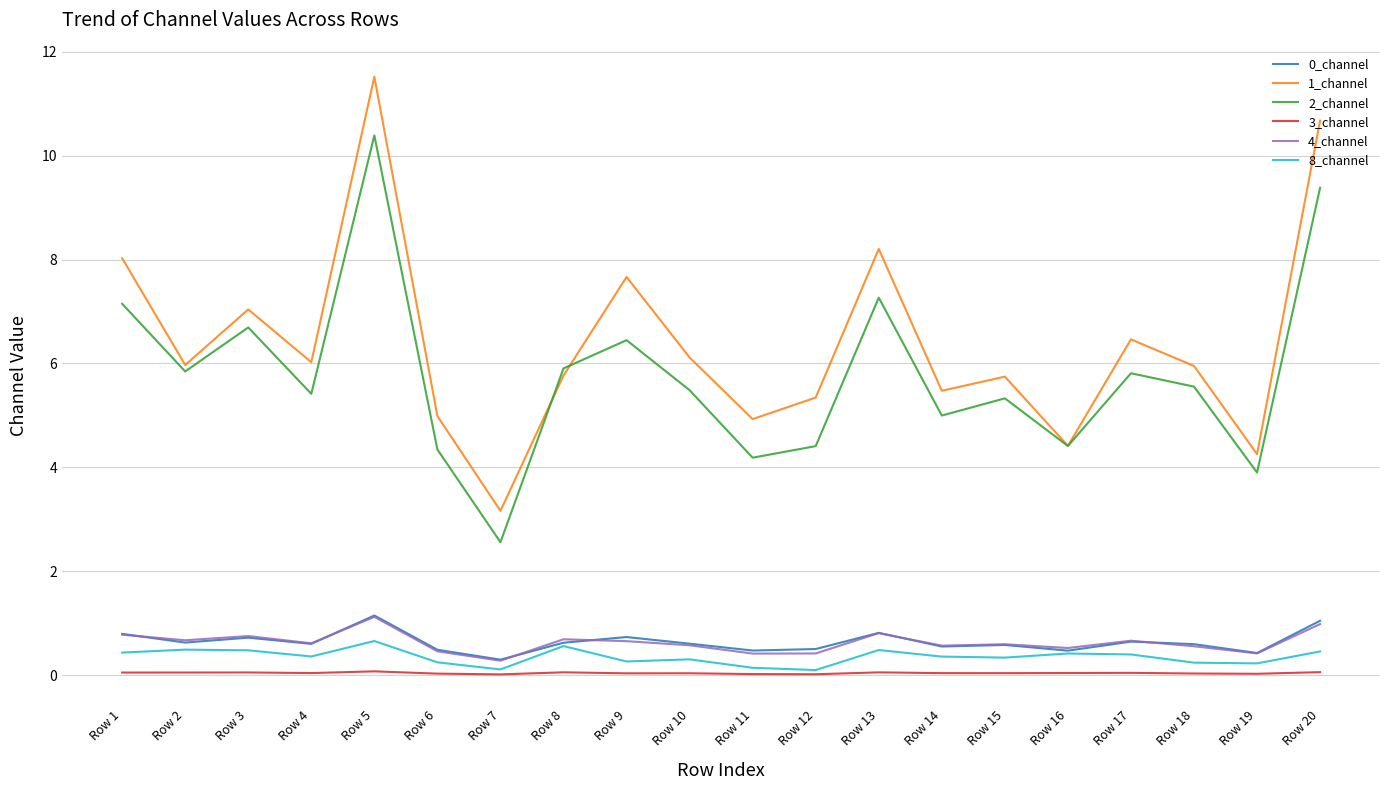

At which category is the sum across all series the highest?

Row 5